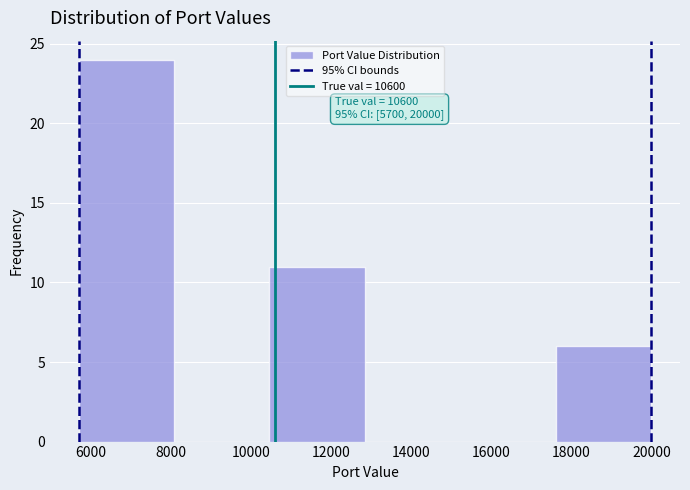

Over which range of the x-axis is the bar tallest?

5800 to 8000